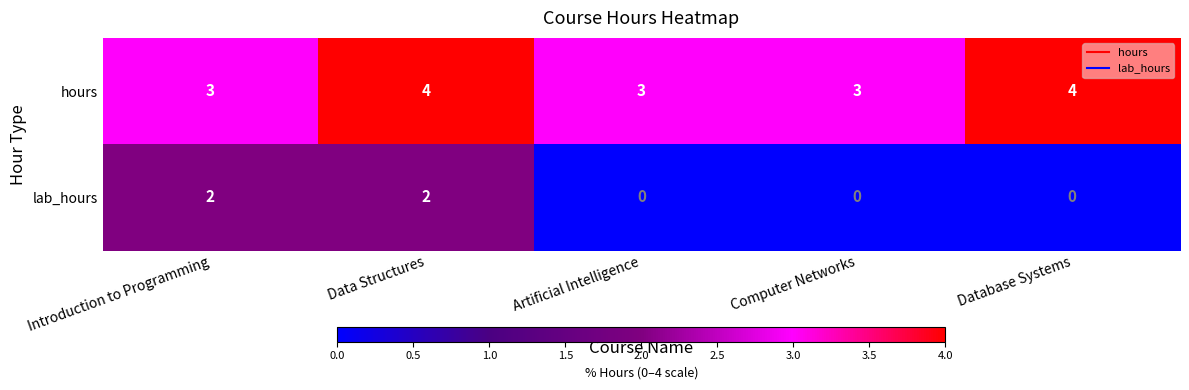

Which series changed the most between Introduction to Programming and Database Systems?

lab_hours